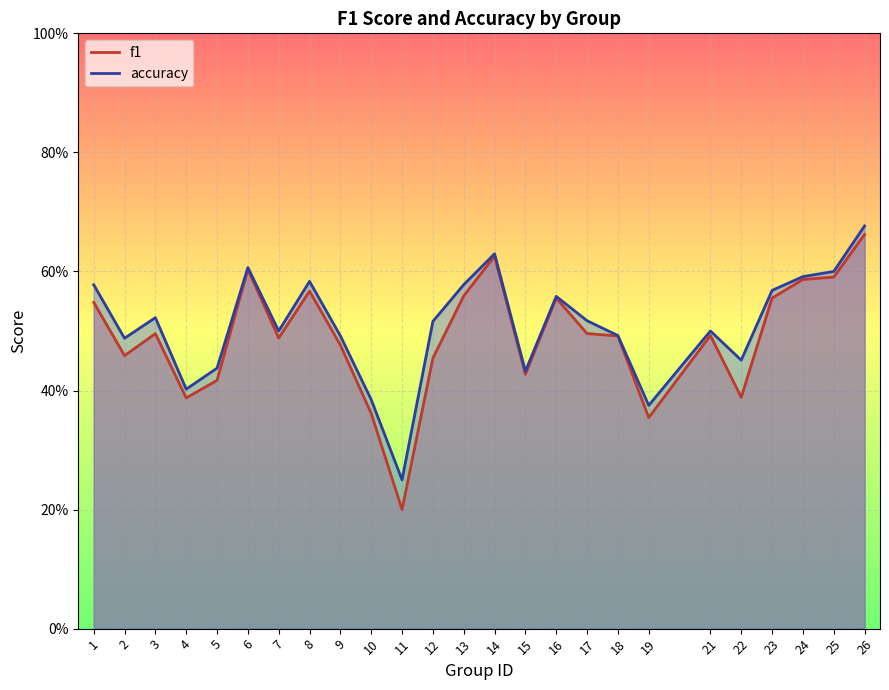

What is the difference between the second highest and minimum values in the accuracy series?

0.4